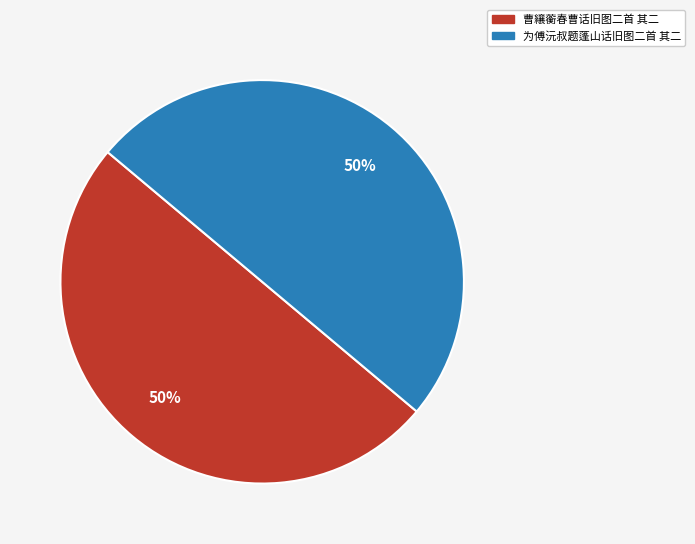

To the nearest percent, what portion does 为傅沅叔题蓬山话旧图二首 其二 represent?

50%